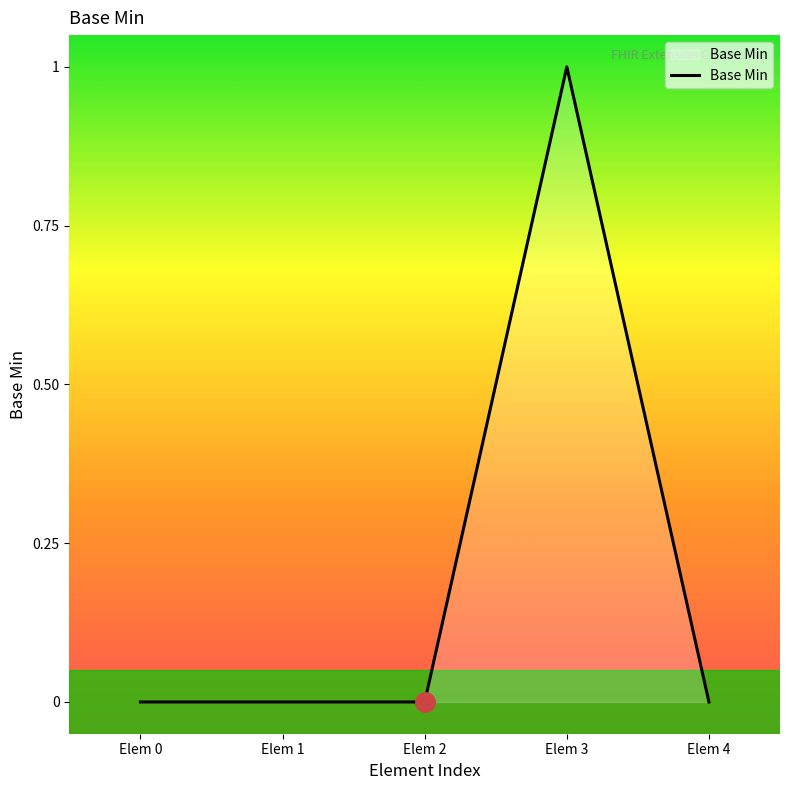

Reading right to left, what are all the values shown in this chart?

Elem 4=0	Elem 3=1	Elem 2=0	Elem 1=0	Elem 0=0